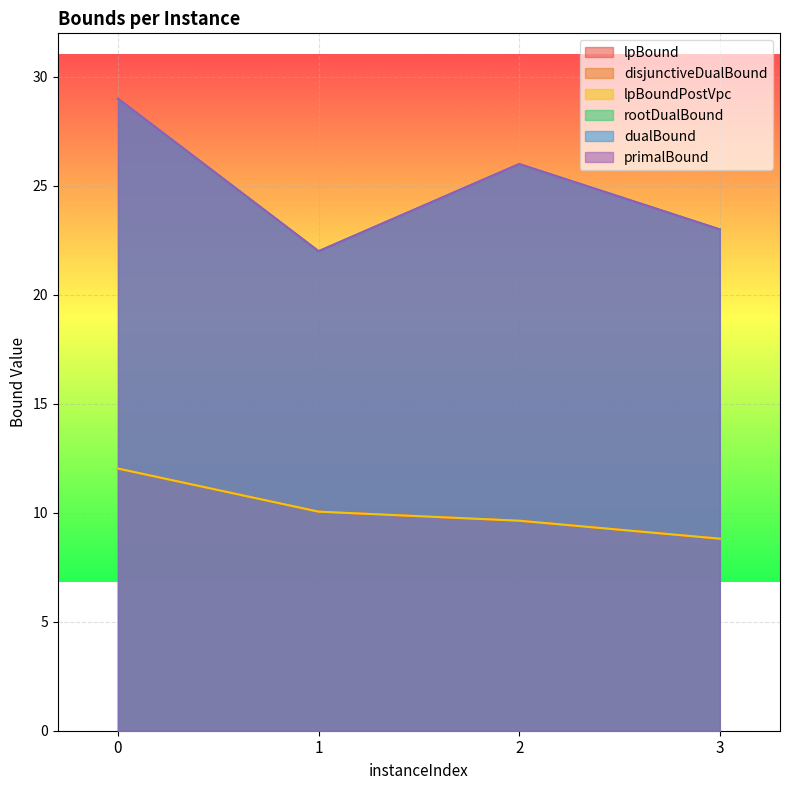

Reading left to right, list all the values displayed in this chart.

lpBound: 12.0	10.1	9.6	8.8
disjunctiveDualBound: 12.0	10.1	9.6	8.8
lpBoundPostVpc: 12.0	10.1	9.6	8.8
rootDualBound: 29.0	22.0	26.0	23.0
dualBound: 29.0	22.0	26.0	23.0
primalBound: 29.0	22.0	26.0	23.0